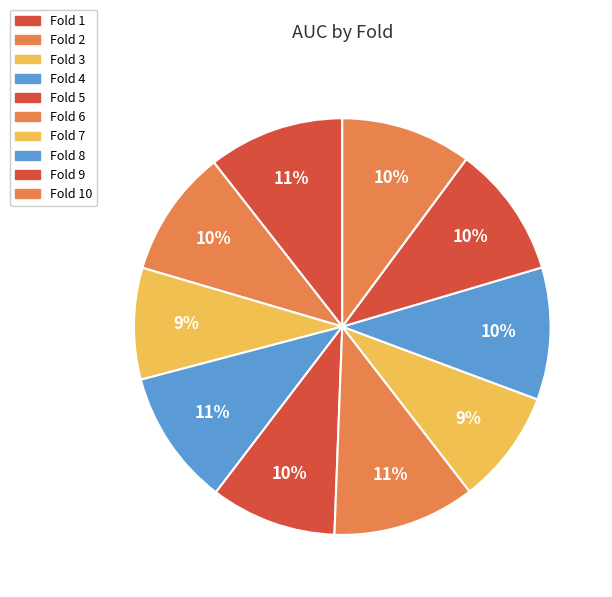

To the nearest percent, what is the average slice percentage?

10%